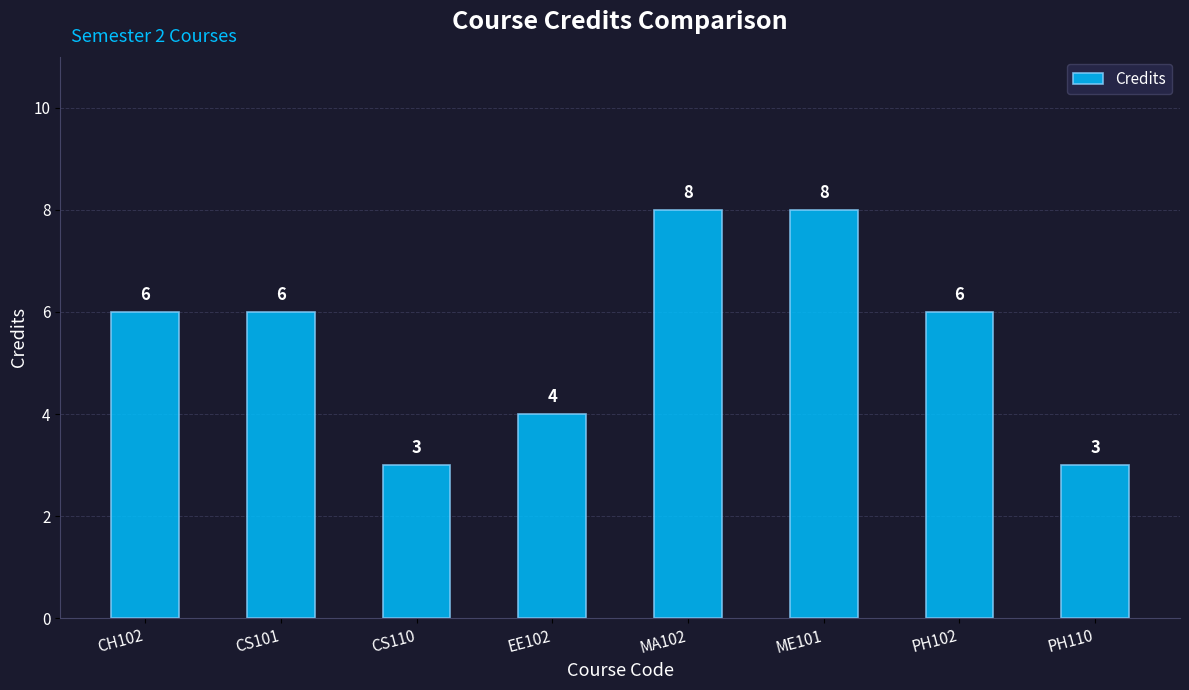

Are the bars grouped side by side (vs. stacked)?

No